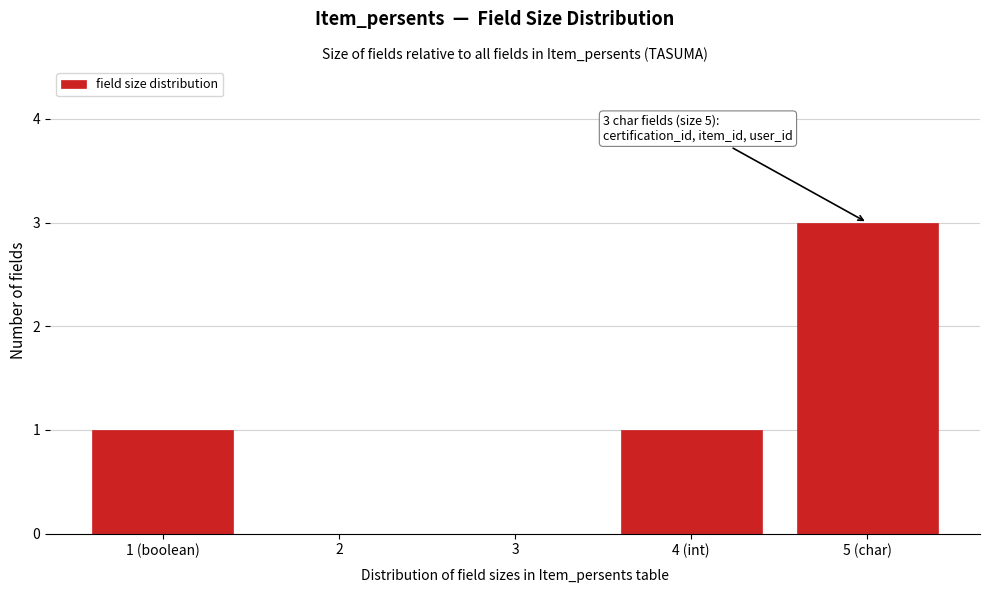

Reading left to right, transcribe all the data shown in this chart.

1 (boolean)=1	2=0	3=0	4 (int)=1	5 (char)=3